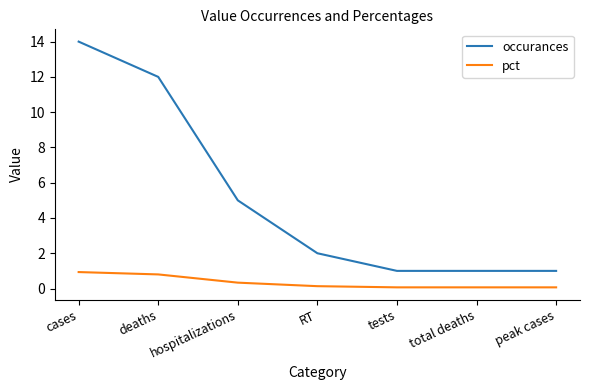

What is the minimum value for occurances?

1.0